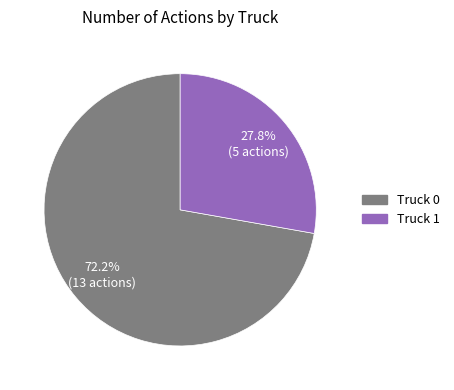

To the nearest percent, what is the difference between the largest and smallest slice percentages?

44%